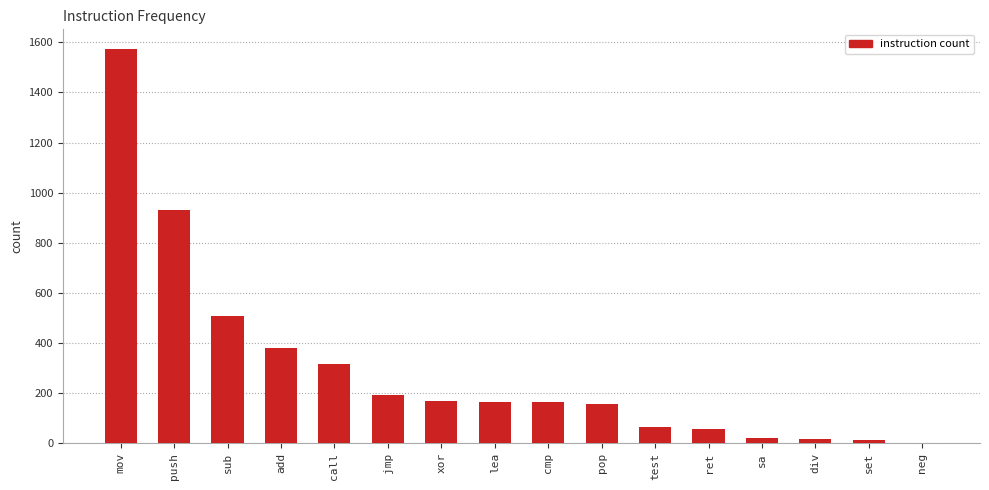

Which has a higher value, set or jmp?

jmp